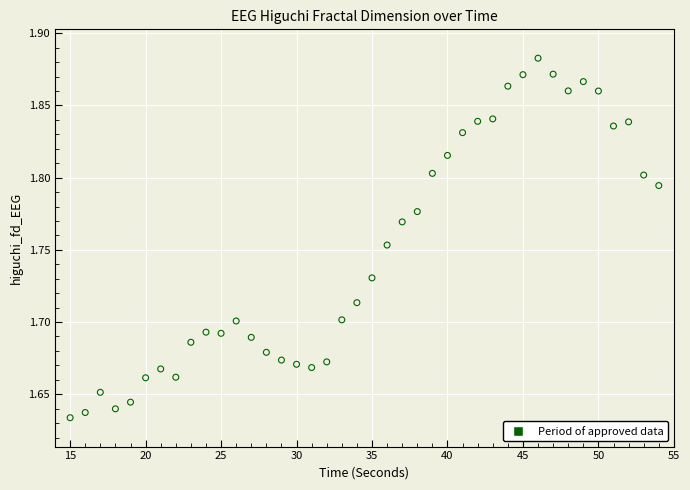

What is the range of X values (max minus min)?

39.0